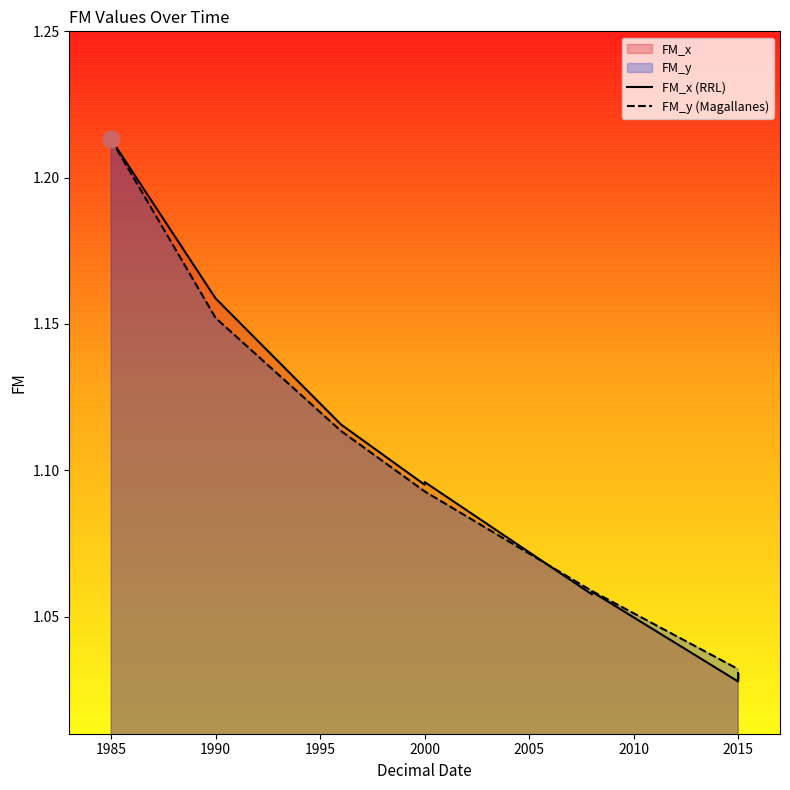

Is it true that FM_y (Magallanes) equals 1.1 at 2005?

True